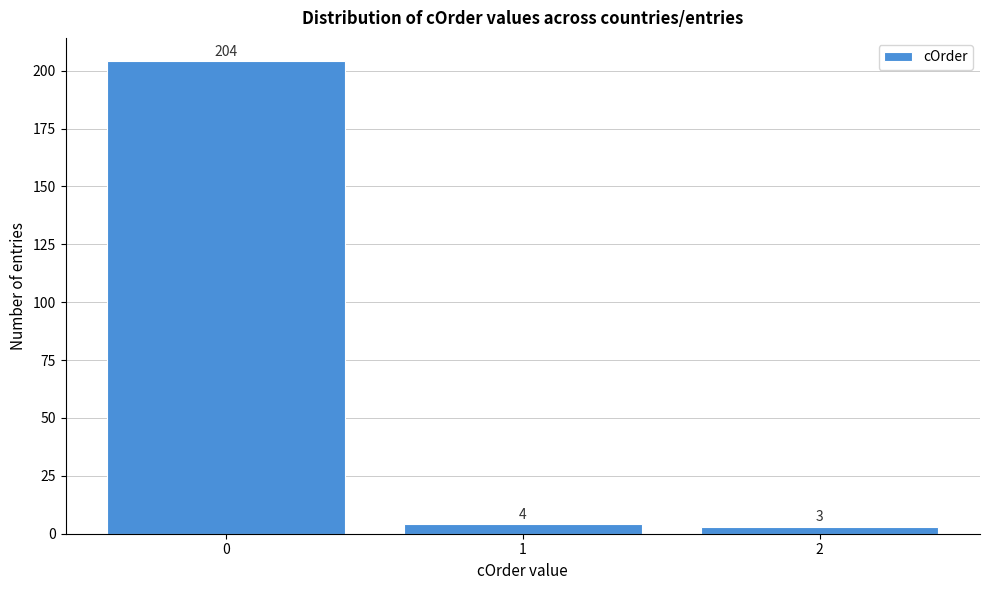

Reading left to right, list every bar in this chart as the range it spans on the x-axis followed by its height.

-0.5 to 0.5: 204
0.5 to 1.5: 4
1.5 to 2.5: 3